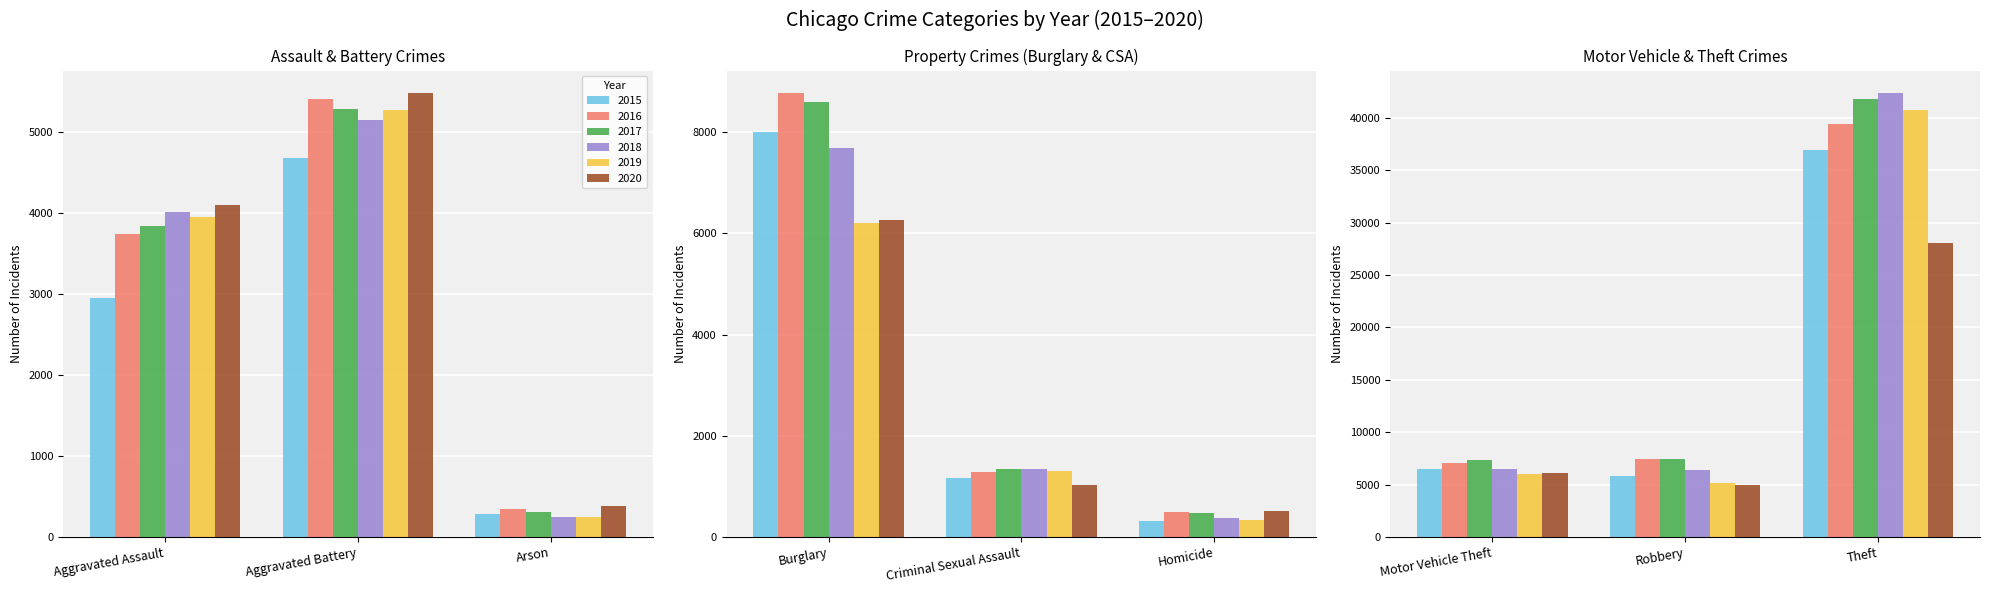

What is the difference between the highest and lowest values at Arson?

137